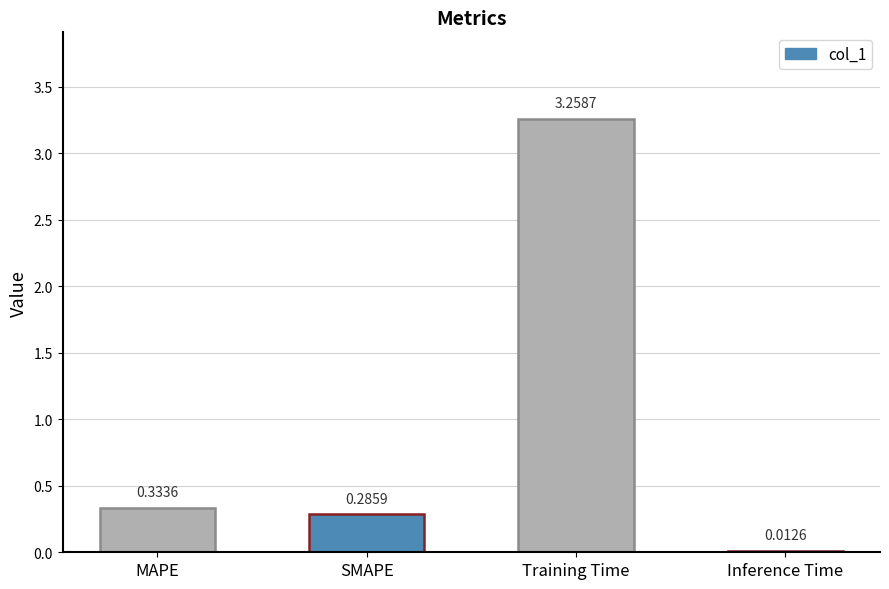

What is the sum of all values?

3.9